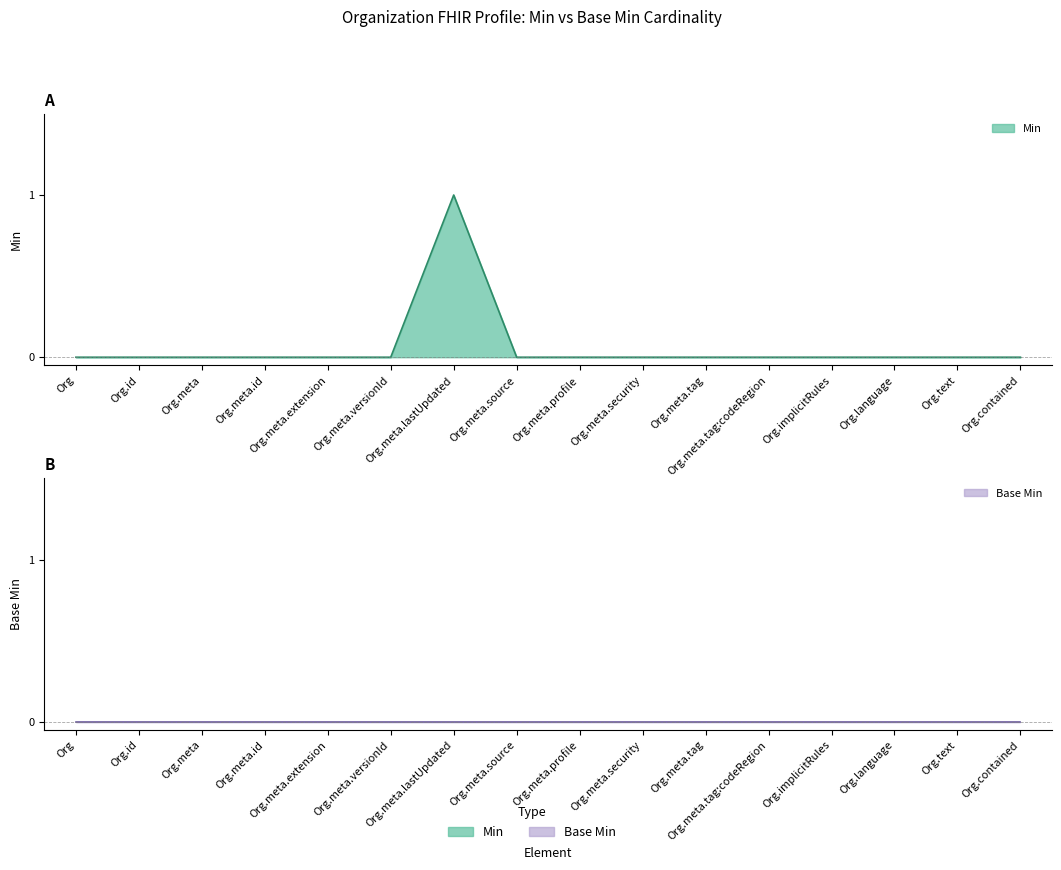

List the labels in order of value, largest first.

Org.meta.lastUpdated, Org, Org.id, Org.meta, Org.meta.id, Org.meta.extension, Org.meta.versionId, Org.meta.source, Org.meta.profile, Org.meta.security, Org.meta.tag, Org.meta.tag:codeRegion, Org.implicitRules, Org.language, Org.text, Org.contained